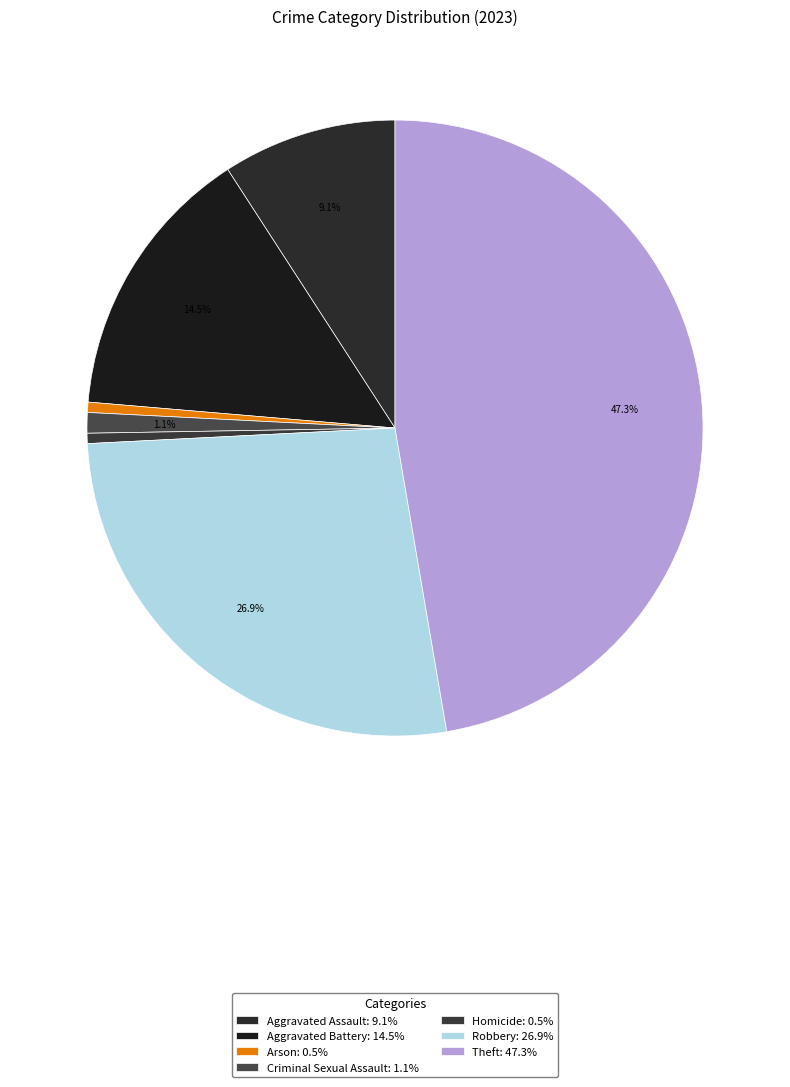

To the nearest percent, what percentage of the pie is Robbery?

27%